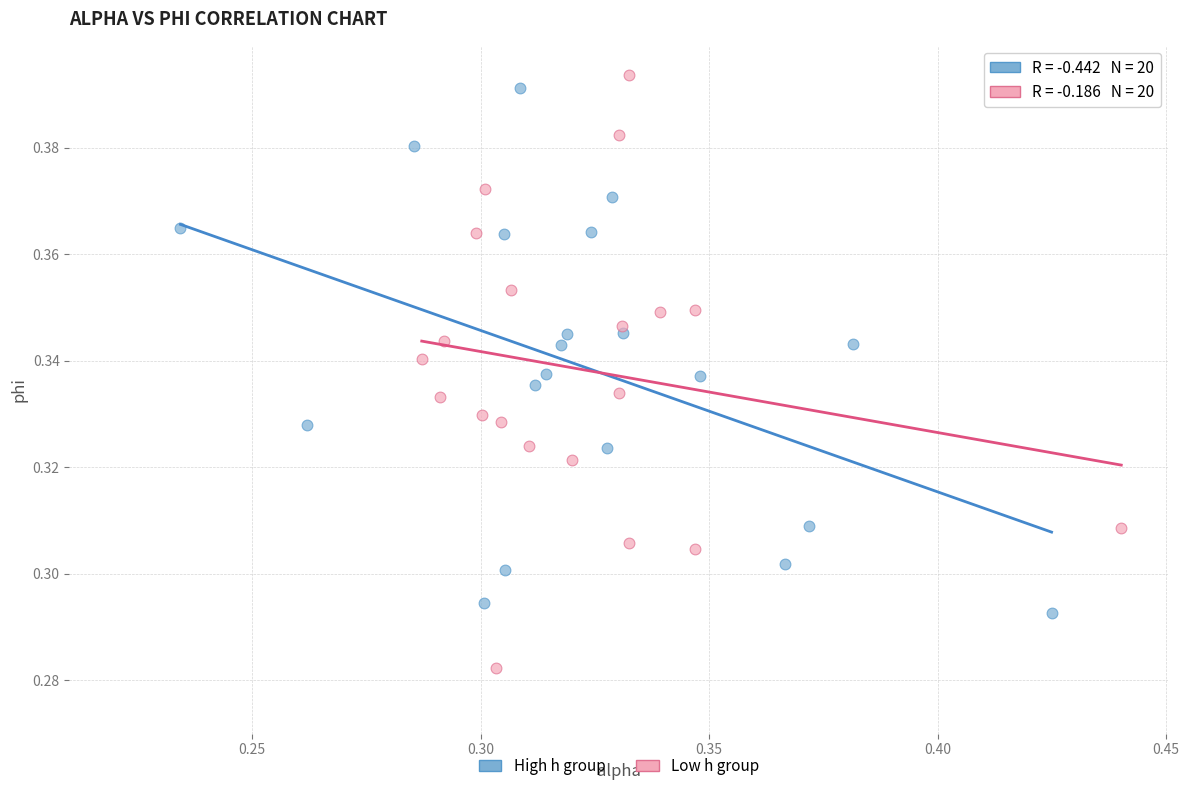

Which series contains the lowest Y value?

Low h group